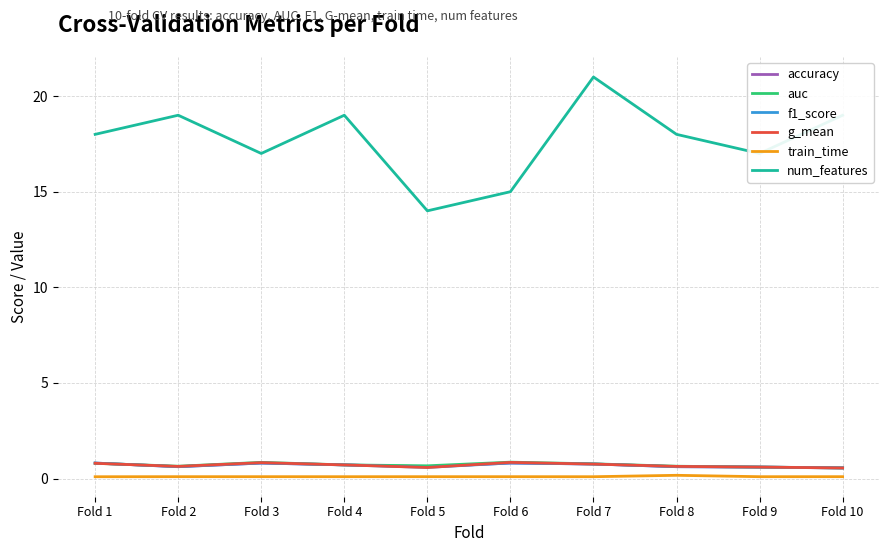

What is the maximum value for auc?

0.9